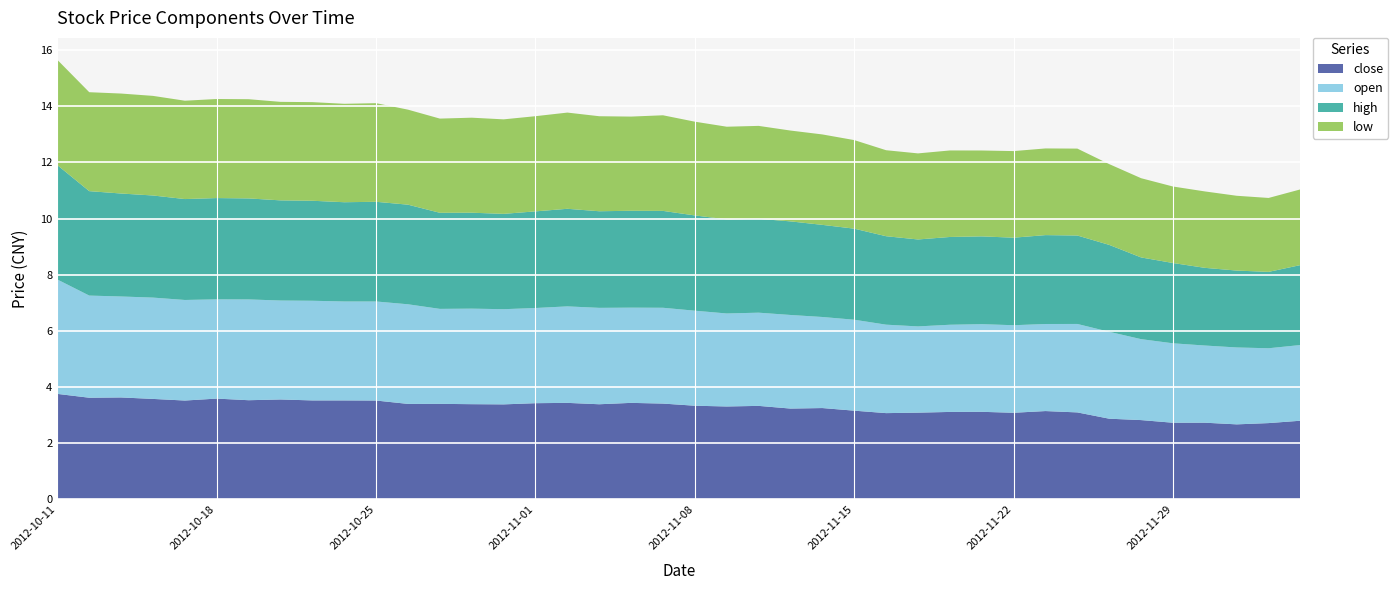

Reading left to right, list all the values displayed in this chart.

close: 2012-10-11=3.8	2012-10-12=3.6	2012-10-15=3.6	2012-10-16=3.6	2012-10-17=3.5	2012-10-18=3.6	2012-10-19=3.5	2012-10-22=3.6	2012-10-23=3.5	2012-10-24=3.5	2012-10-25=3.5	2012-10-26=3.4	2012-10-29=3.4	2012-10-30=3.4	2012-10-31=3.4	2012-11-01=3.4	2012-11-02=3.4	2012-11-05=3.4	2012-11-06=3.4	2012-11-07=3.4	2012-11-08=3.3	2012-11-09=3.3	2012-11-12=3.3	2012-11-13=3.2	2012-11-14=3.3	2012-11-15=3.2	2012-11-16=3.1	2012-11-19=3.1	2012-11-20=3.1	2012-11-21=3.1	2012-11-22=3.1	2012-11-23=3.1	2012-11-26=3.1	2012-11-27=2.9	2012-11-28=2.8	2012-11-29=2.7	2012-11-30=2.7	2012-12-03=2.7	2012-12-04=2.7	2012-12-05=2.8
open: 2012-10-11=4.1	2012-10-12=3.6	2012-10-15=3.6	2012-10-16=3.6	2012-10-17=3.6	2012-10-18=3.5	2012-10-19=3.6	2012-10-22=3.5	2012-10-23=3.5	2012-10-24=3.5	2012-10-25=3.5	2012-10-26=3.5	2012-10-29=3.4	2012-10-30=3.4	2012-10-31=3.4	2012-11-01=3.4	2012-11-02=3.4	2012-11-05=3.4	2012-11-06=3.4	2012-11-07=3.4	2012-11-08=3.4	2012-11-09=3.3	2012-11-12=3.3	2012-11-13=3.3	2012-11-14=3.2	2012-11-15=3.2	2012-11-16=3.1	2012-11-19=3.1	2012-11-20=3.1	2012-11-21=3.1	2012-11-22=3.1	2012-11-23=3.1	2012-11-26=3.1	2012-11-27=3.1	2012-11-28=2.9	2012-11-29=2.8	2012-11-30=2.7	2012-12-03=2.7	2012-12-04=2.7	2012-12-05=2.7
high: 2012-10-11=4.1	2012-10-12=3.7	2012-10-15=3.7	2012-10-16=3.6	2012-10-17=3.6	2012-10-18=3.6	2012-10-19=3.6	2012-10-22=3.6	2012-10-23=3.6	2012-10-24=3.5	2012-10-25=3.5	2012-10-26=3.5	2012-10-29=3.4	2012-10-30=3.4	2012-10-31=3.4	2012-11-01=3.4	2012-11-02=3.5	2012-11-05=3.4	2012-11-06=3.4	2012-11-07=3.4	2012-11-08=3.4	2012-11-09=3.4	2012-11-12=3.3	2012-11-13=3.3	2012-11-14=3.3	2012-11-15=3.2	2012-11-16=3.1	2012-11-19=3.1	2012-11-20=3.1	2012-11-21=3.1	2012-11-22=3.1	2012-11-23=3.2	2012-11-26=3.1	2012-11-27=3.1	2012-11-28=2.9	2012-11-29=2.9	2012-11-30=2.8	2012-12-03=2.7	2012-12-04=2.7	2012-12-05=2.8
low: 2012-10-11=3.7	2012-10-12=3.5	2012-10-15=3.6	2012-10-16=3.5	2012-10-17=3.5	2012-10-18=3.5	2012-10-19=3.5	2012-10-22=3.5	2012-10-23=3.5	2012-10-24=3.5	2012-10-25=3.5	2012-10-26=3.4	2012-10-29=3.4	2012-10-30=3.4	2012-10-31=3.4	2012-11-01=3.4	2012-11-02=3.4	2012-11-05=3.4	2012-11-06=3.4	2012-11-07=3.4	2012-11-08=3.3	2012-11-09=3.3	2012-11-12=3.3	2012-11-13=3.2	2012-11-14=3.2	2012-11-15=3.2	2012-11-16=3.1	2012-11-19=3.1	2012-11-20=3.1	2012-11-21=3.1	2012-11-22=3.1	2012-11-23=3.1	2012-11-26=3.1	2012-11-27=2.9	2012-11-28=2.8	2012-11-29=2.7	2012-11-30=2.7	2012-12-03=2.7	2012-12-04=2.6	2012-12-05=2.7